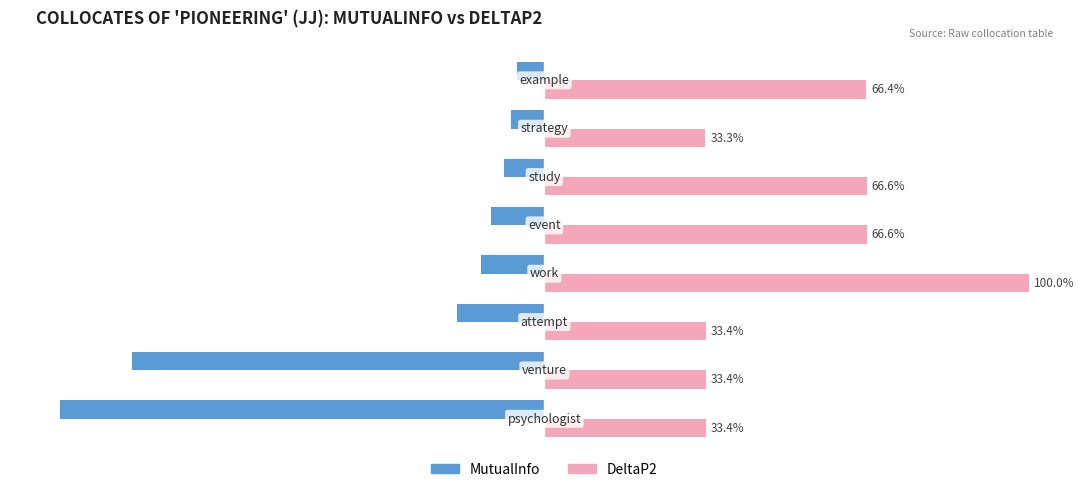

Which series has the largest total across all categories?

DeltaP2